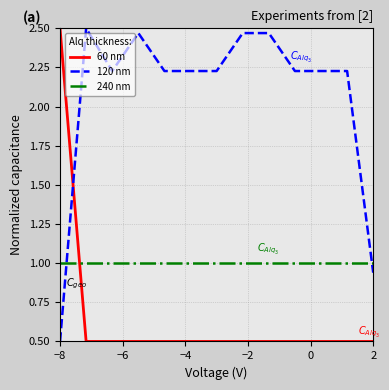

True or false: 120 nm and 240 nm intersect in this chart.

True